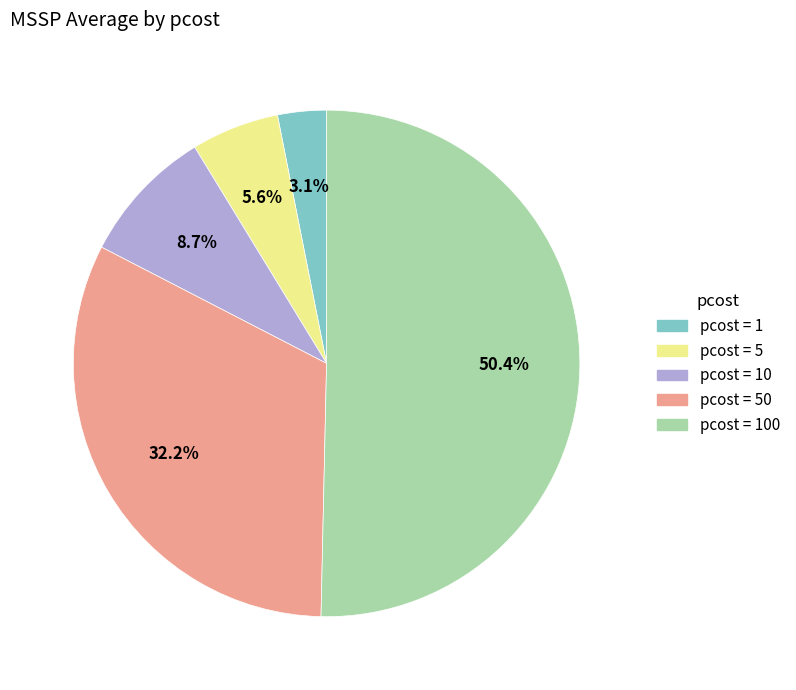

To the nearest percent, what is the average slice percentage?

20%